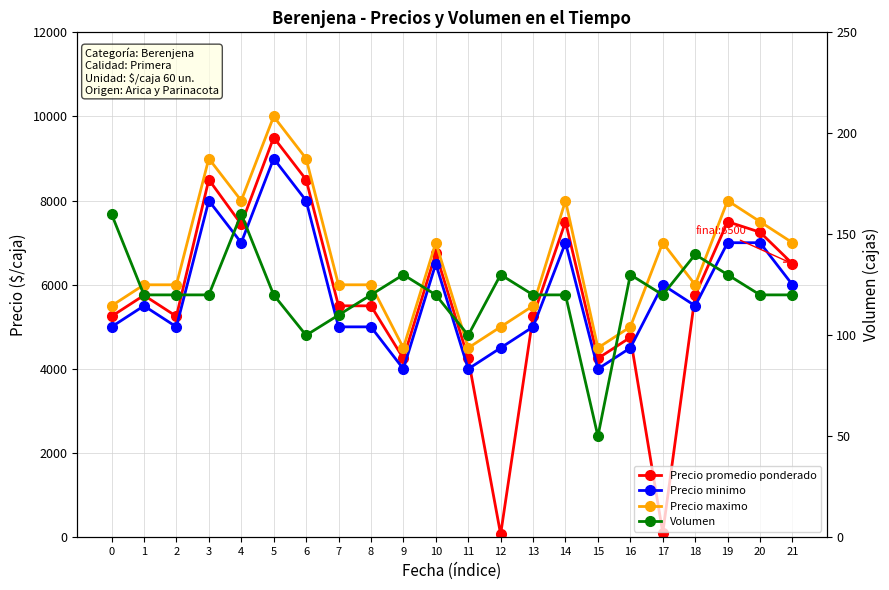

Rank the categories by Volumen value from lowest to highest.

15, 6, 11, 7, 1, 2, 3, 5, 8, 10, 13, 14, 17, 20, 21, 9, 12, 16, 19, 18, 0, 4